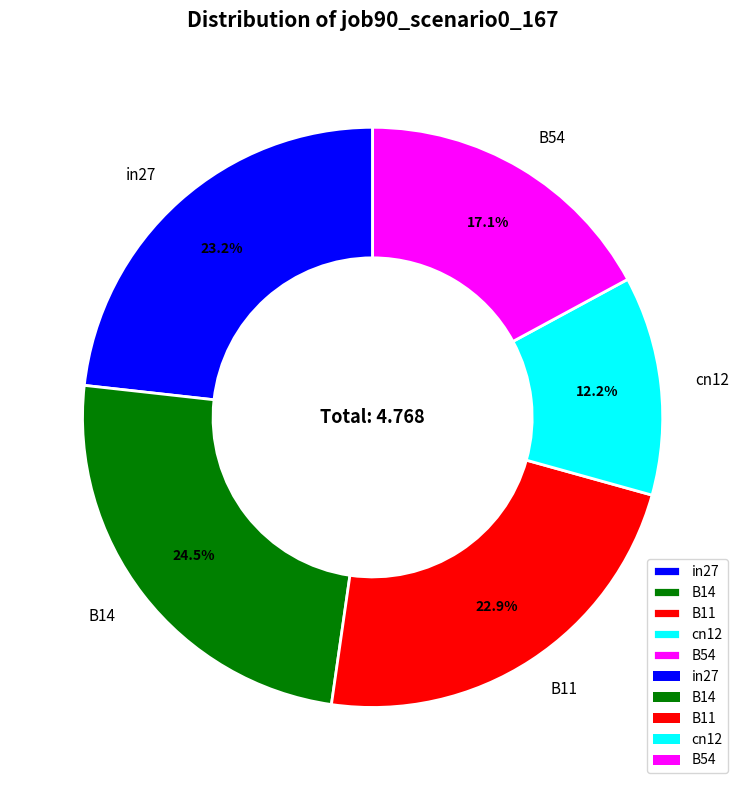

Is there any slice that represents more than half of the pie?

No